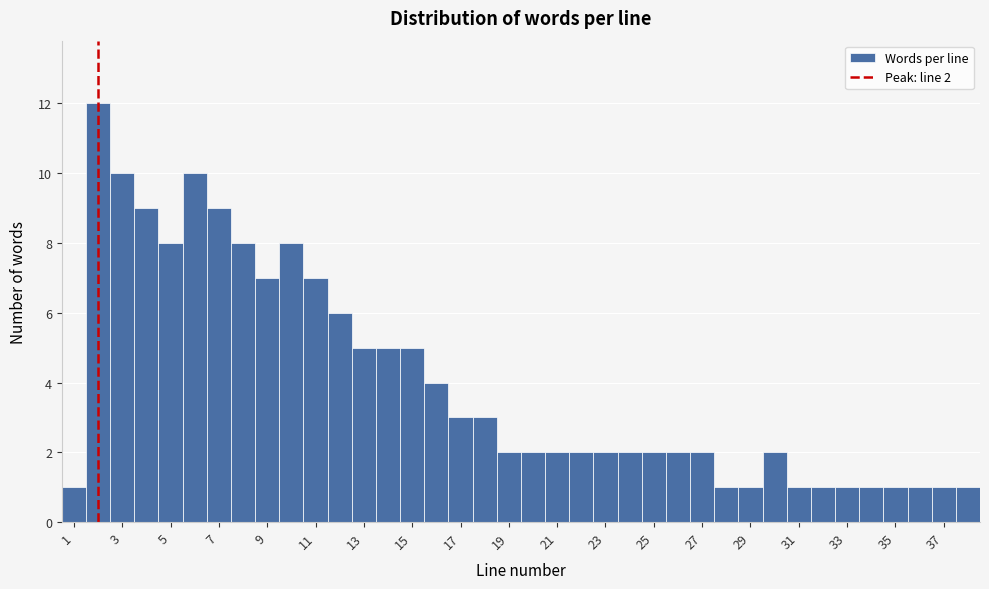

Over which range of the x-axis is the bar tallest?

1.5 to 2.5